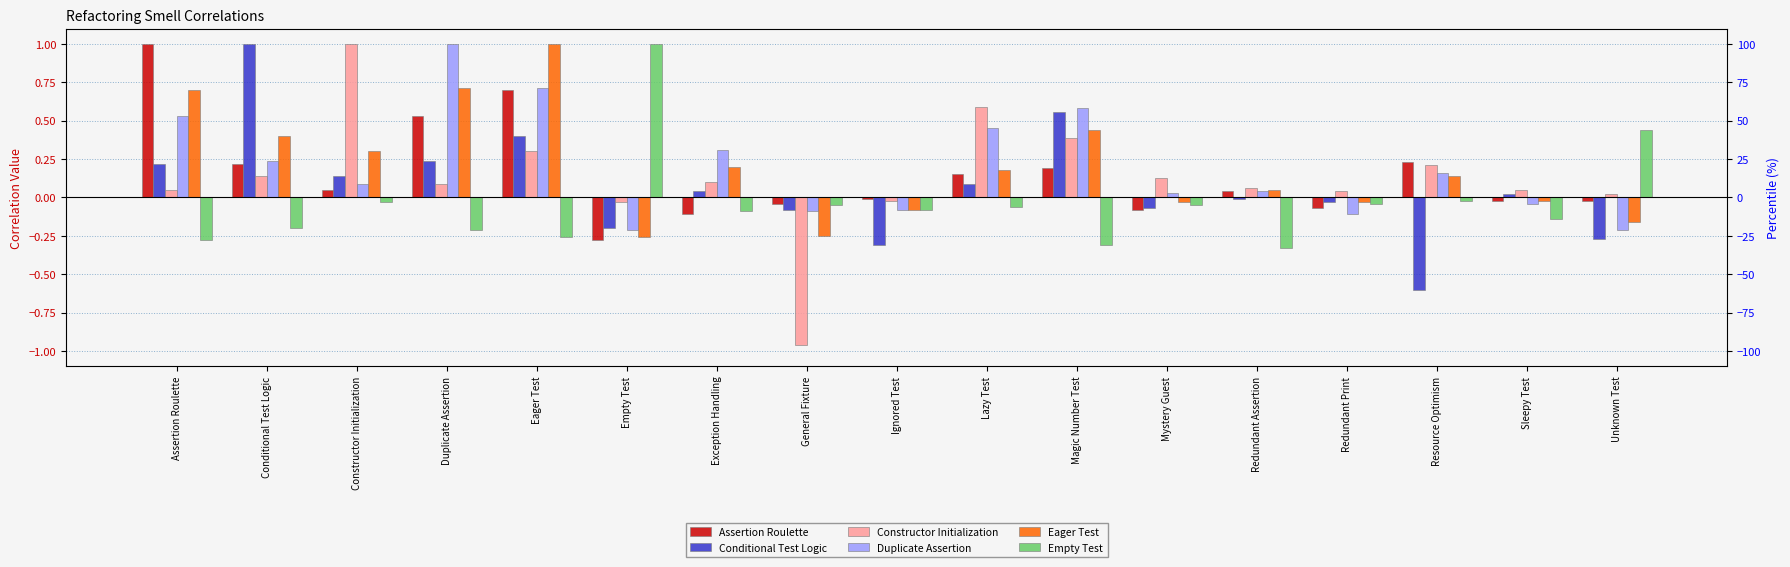

True or false: Empty Test has a value of -0.0 at Sleepy Test.

False